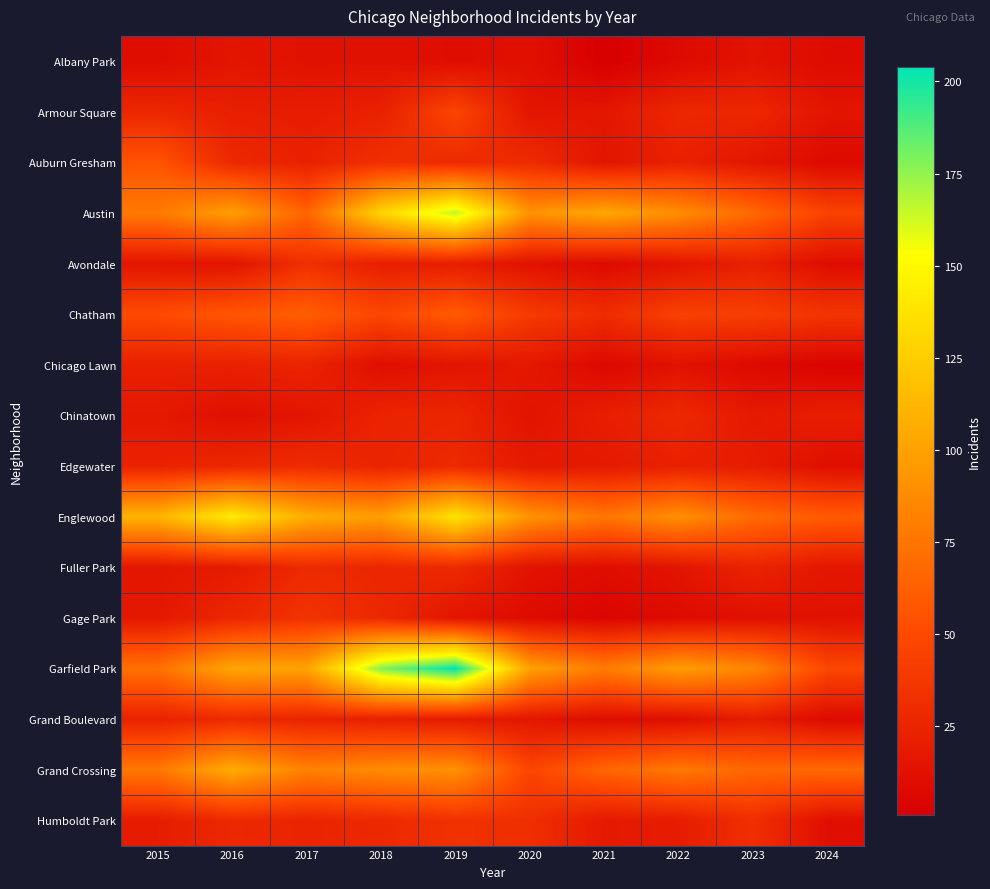

Reading left to right, extract all data points from this chart.

Albany Park: 2015=10	2016=15	2017=13	2018=13	2019=10	2020=12	2021=1	2022=8	2023=14	2024=9
Armour Square: 2015=27	2016=22	2017=20	2018=23	2019=47	2020=15	2021=16	2022=27	2023=27	2024=15
Auburn Gresham: 2015=56	2016=28	2017=23	2018=33	2019=29	2020=30	2021=15	2022=23	2023=16	2024=8
Austin: 2015=78	2016=99	2017=65	2018=130	2019=167	2020=92	2021=104	2022=89	2023=68	2024=45
Avondale: 2015=15	2016=14	2017=33	2018=21	2019=21	2020=13	2021=8	2022=15	2023=22	2024=10
Chatham: 2015=51	2016=57	2017=62	2018=48	2019=60	2020=40	2021=31	2022=44	2023=43	2024=36
Chicago Lawn: 2015=23	2016=23	2017=25	2018=11	2019=15	2020=17	2021=7	2022=13	2023=8	2024=4
Chinatown: 2015=17	2016=12	2017=15	2018=25	2019=26	2020=14	2021=21	2022=28	2023=18	2024=21
Edgewater: 2015=24	2016=27	2017=30	2018=25	2019=29	2020=18	2021=18	2022=23	2023=20	2024=11
Englewood: 2015=111	2016=142	2017=107	2018=98	2019=138	2020=92	2021=76	2022=90	2023=69	2024=60
Fuller Park: 2015=16	2016=19	2017=29	2018=27	2019=29	2020=14	2021=10	2022=15	2023=25	2024=16
Gage Park: 2015=17	2016=27	2017=35	2018=28	2019=15	2020=9	2021=5	2022=9	2023=12	2024=13
Garfield Park: 2015=73	2016=103	2017=101	2018=178	2019=204	2020=100	2021=79	2022=98	2023=85	2024=48
Grand Boulevard: 2015=24	2016=29	2017=25	2018=22	2019=19	2020=16	2021=10	2022=11	2023=20	2024=8
Grand Crossing: 2015=77	2016=106	2017=82	2018=88	2019=91	2020=47	2021=66	2022=77	2023=67	2024=68
Humboldt Park: 2015=20	2016=28	2017=25	2018=28	2019=34	2020=32	2021=18	2022=20	2023=32	2024=11